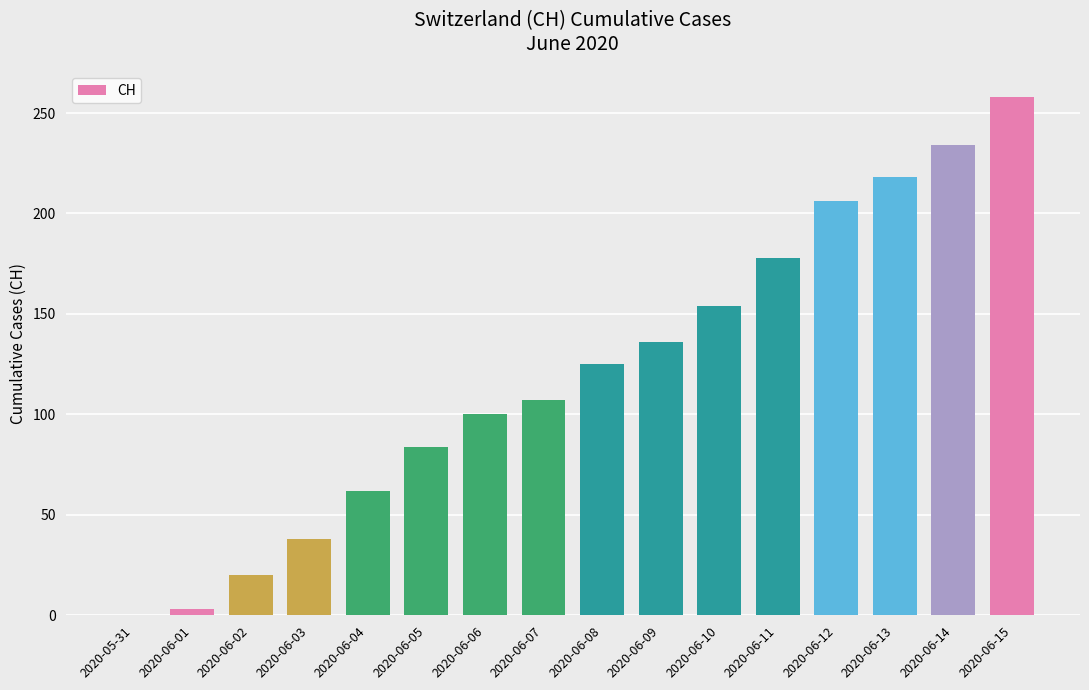

Which label corresponds to the largest value in the chart?

2020-06-15